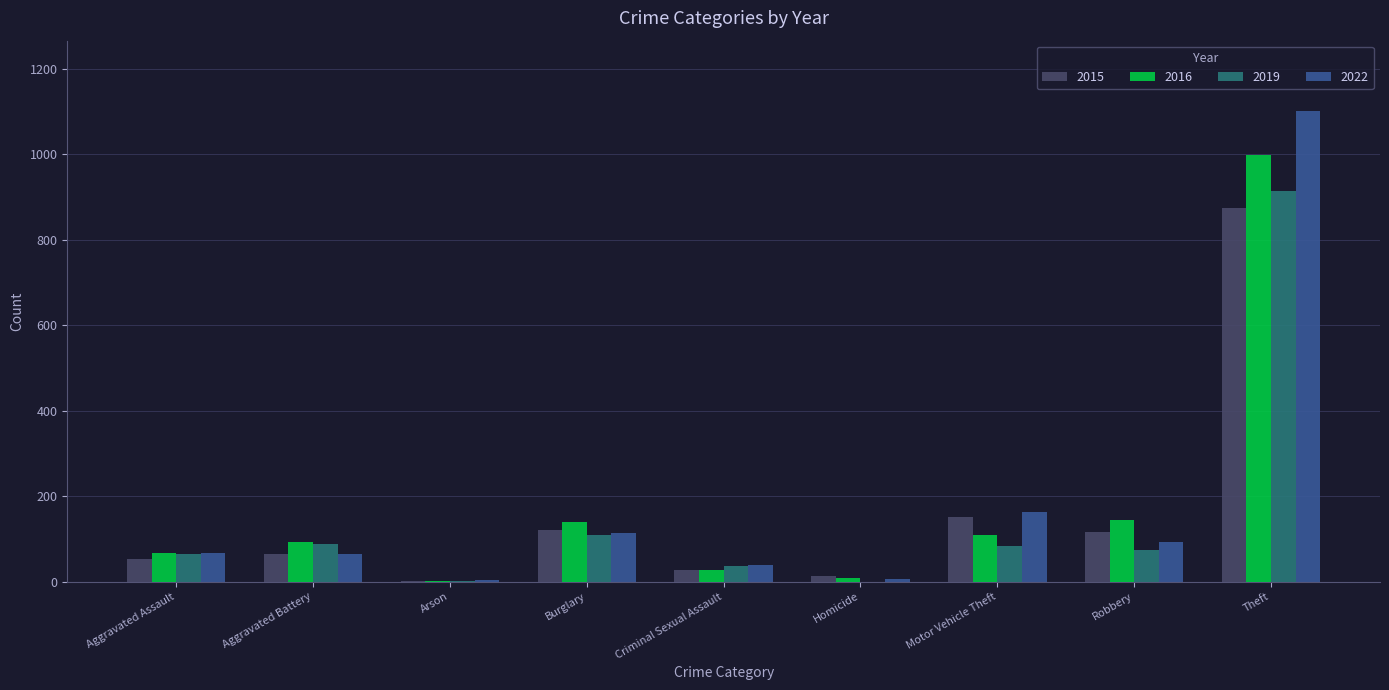

Is it true that 2019 equals 84 at Motor Vehicle Theft?

True